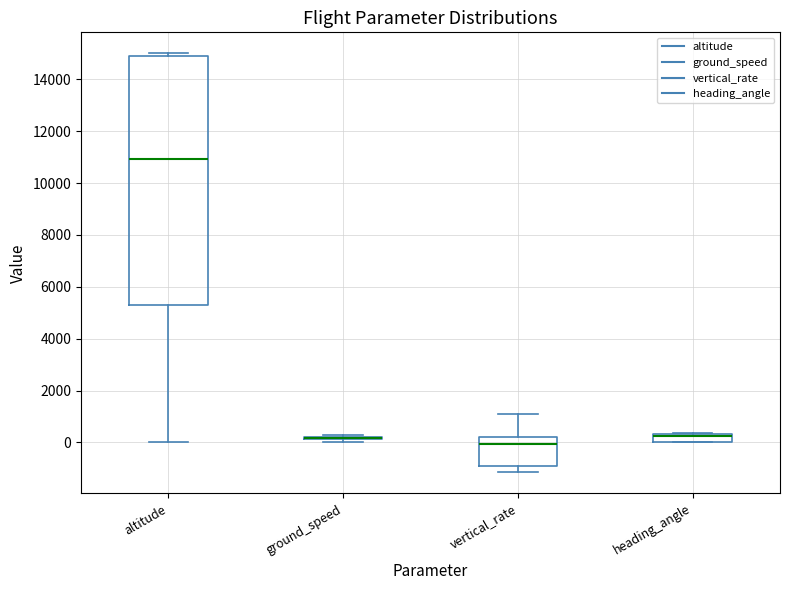

Which box is the tallest, from its lower edge to its upper edge?

altitude